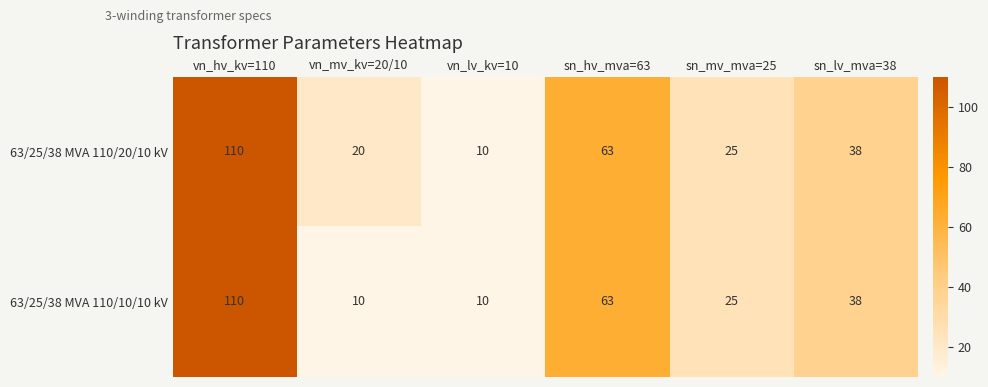

At which category is the sum across all series the highest?

vn_hv_kv=110